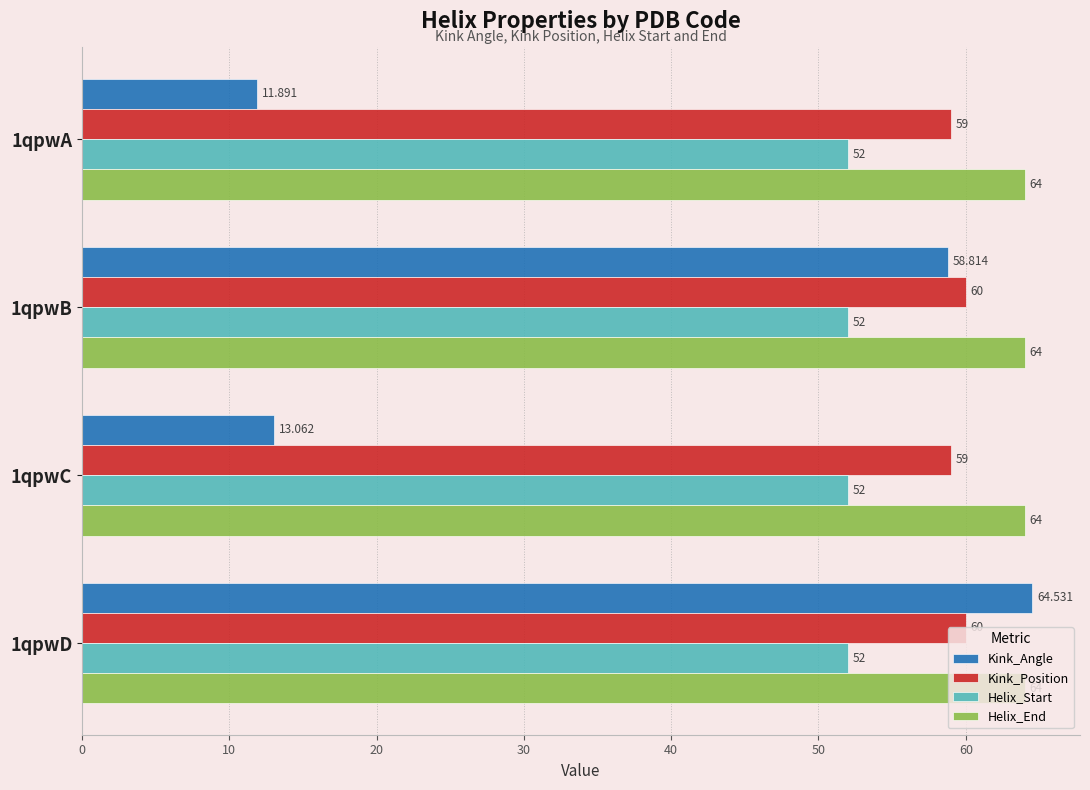

Which series has the widest spread of values?

Kink_Angle